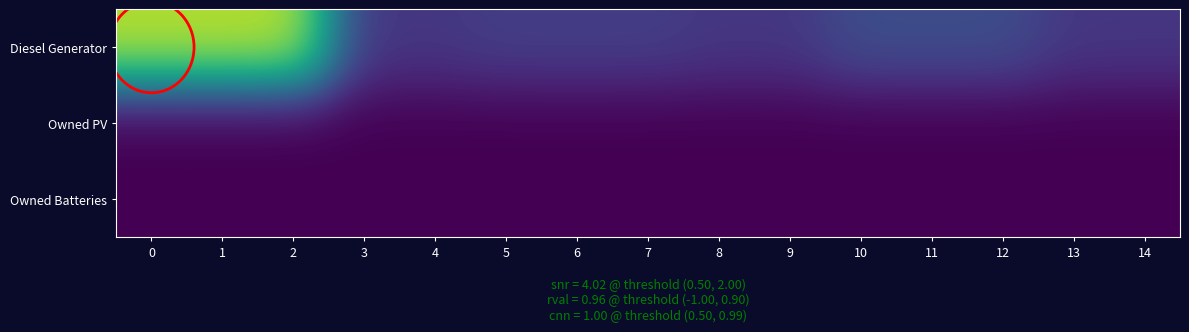

Between 14 and 5, which is larger?

5